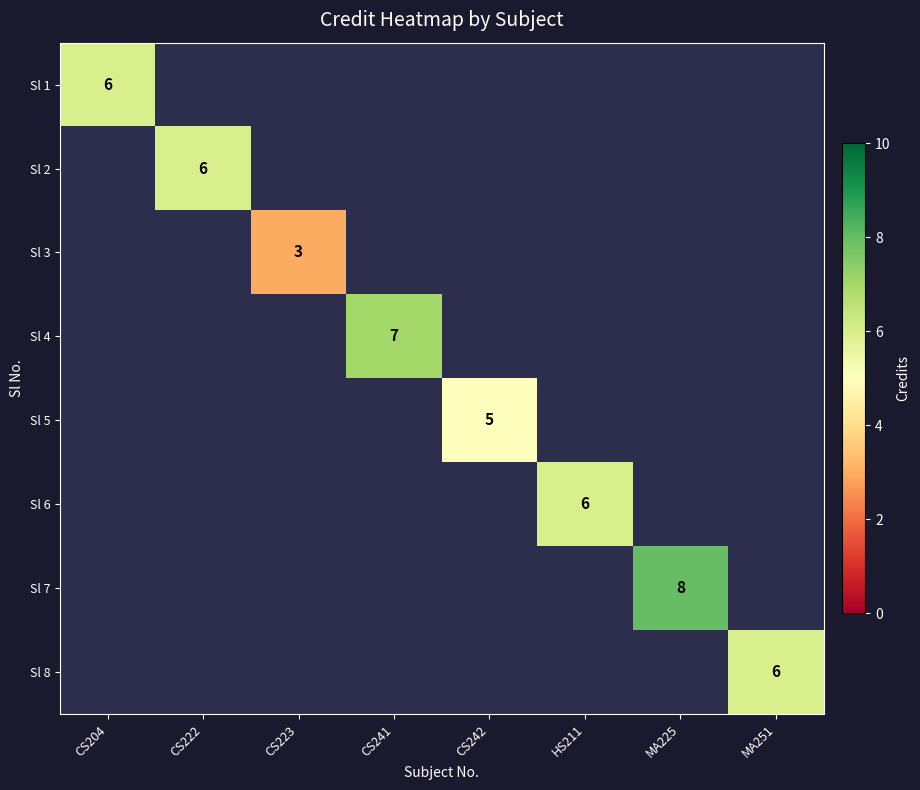

Which category has the lowest value across all series?

CS223